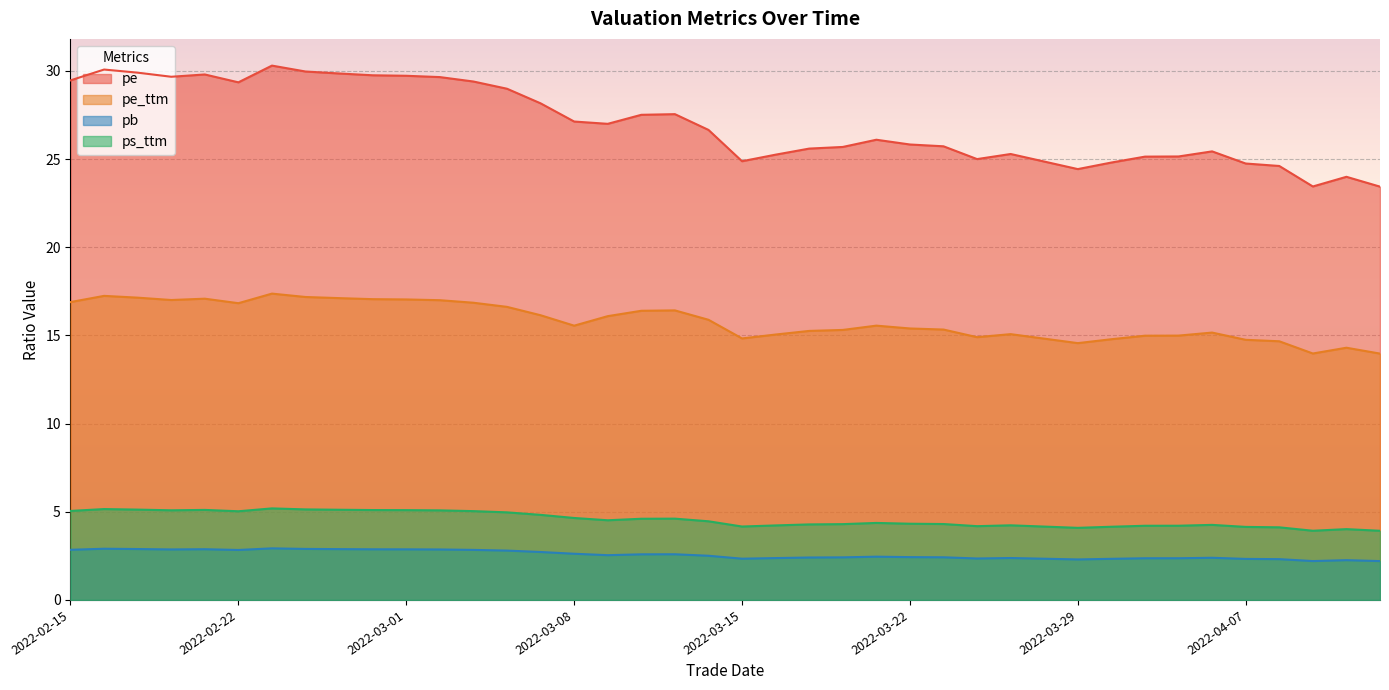

Count the number of categories in the chart.

40